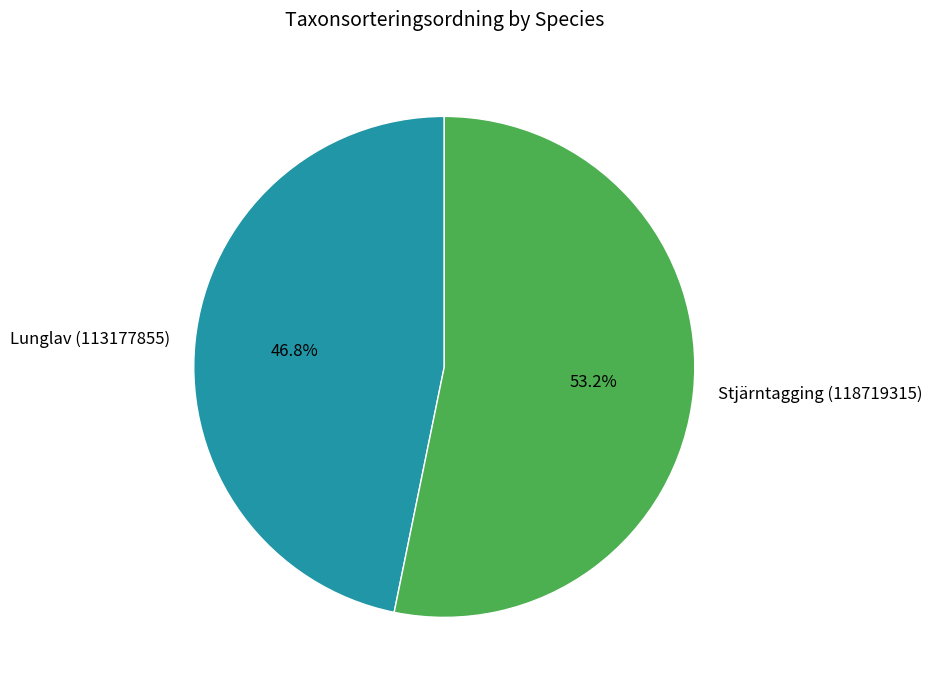

What is the smallest slice in the pie chart?

Lunglav (113177855)